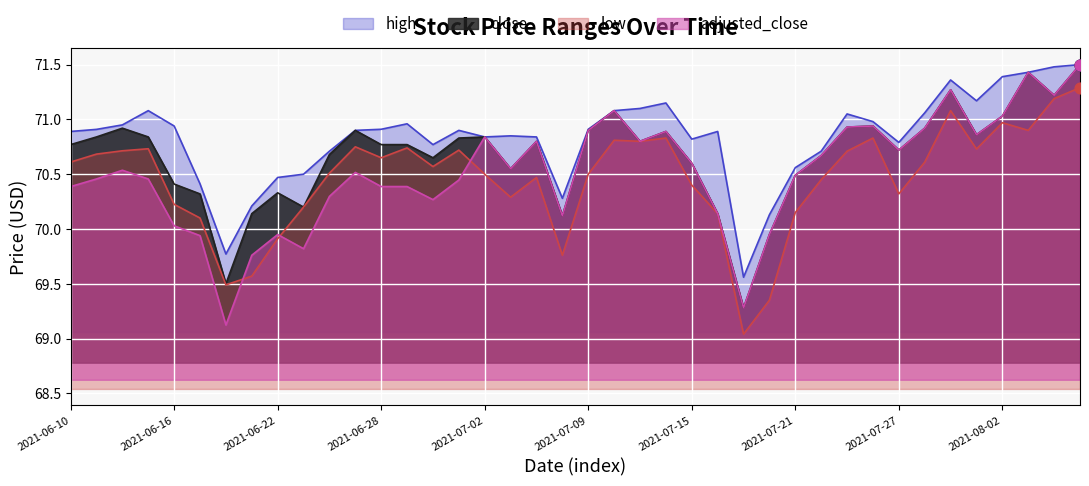

What is the total value across all series at 2021-07-28?

283.5